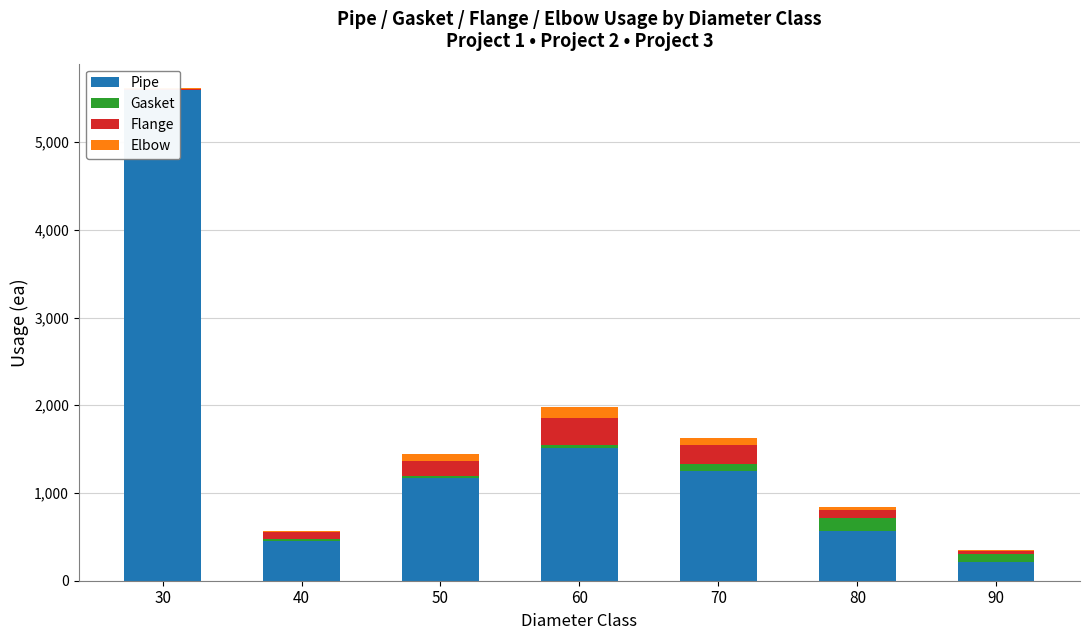

What is the minimum value for Elbow?

3.0